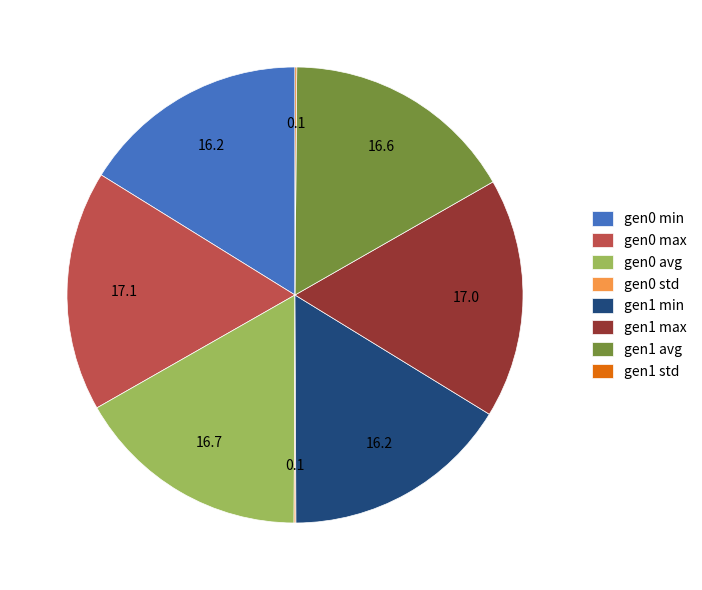

Approximately how many times larger is the value at gen1 min compared to gen1 avg?

1.0